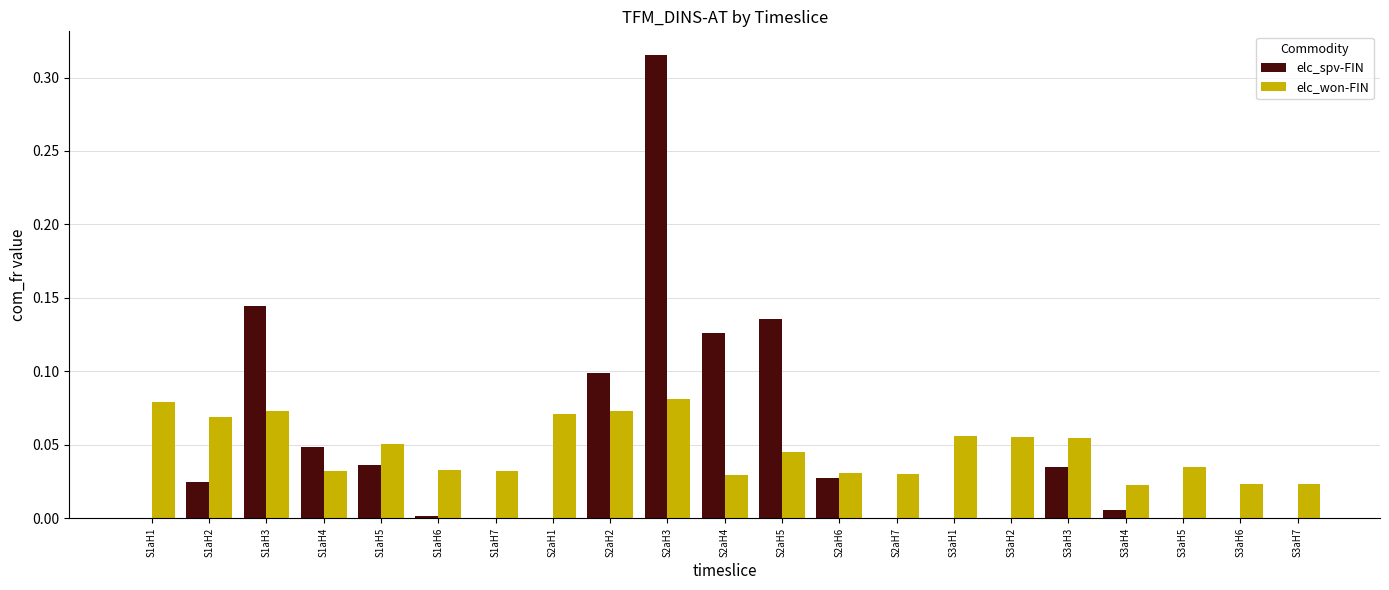

Which category has the highest value across all series?

S2aH3